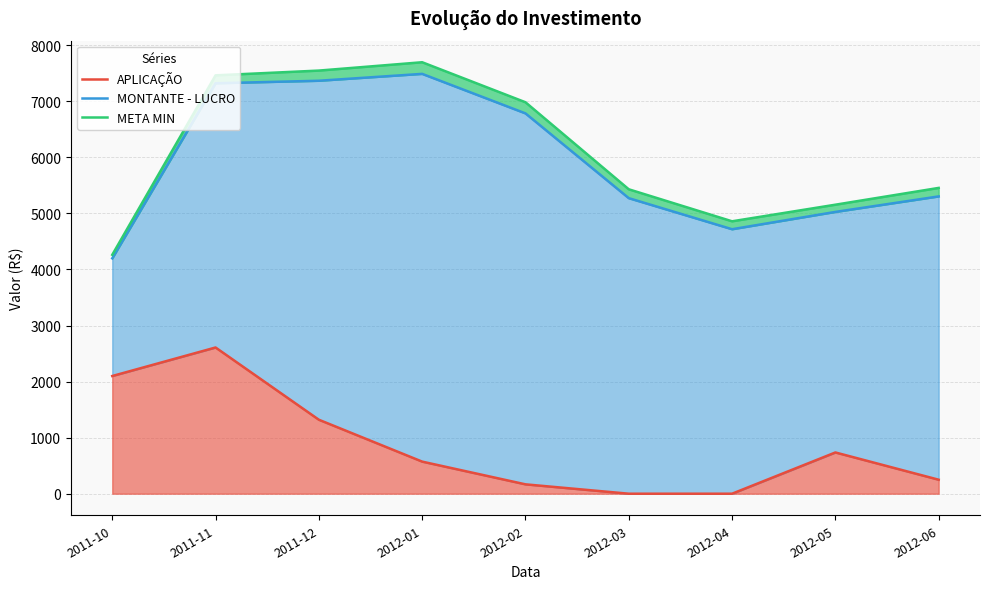

True or false: APLICAÇÃO has a value of 444.5 at 2012-06.

False